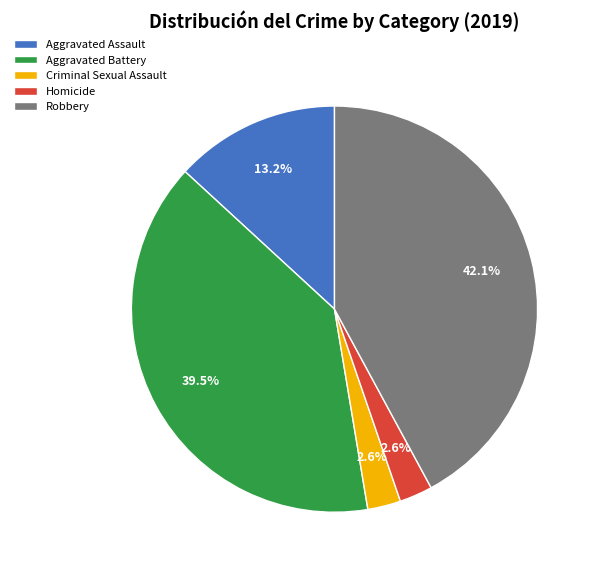

The Aggravated Assault slice represents 1% of the pie. True or false?

False